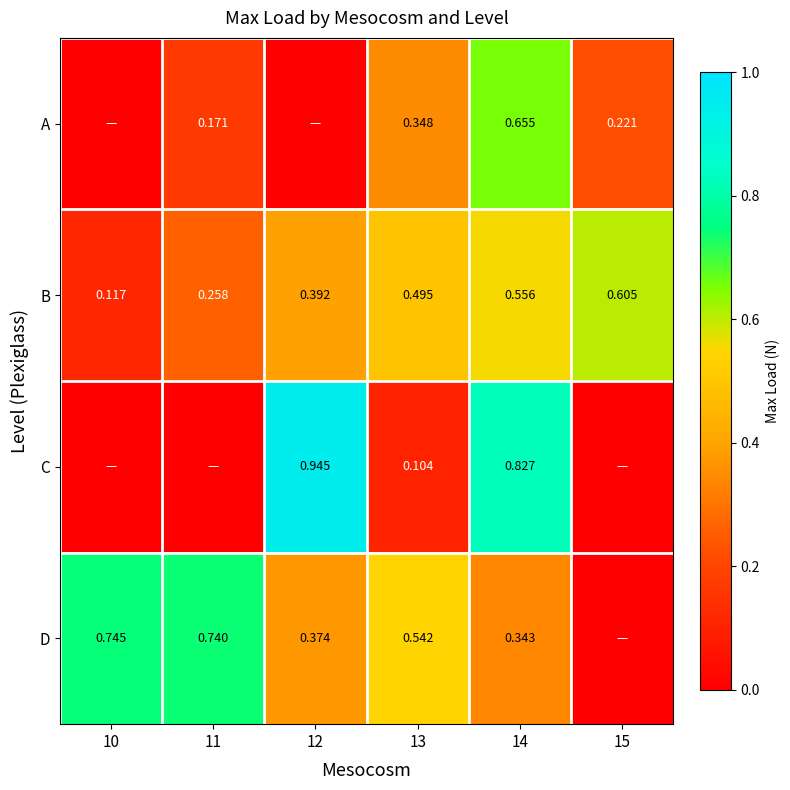

What is the spread (max minus min) of values at 11?

0.7